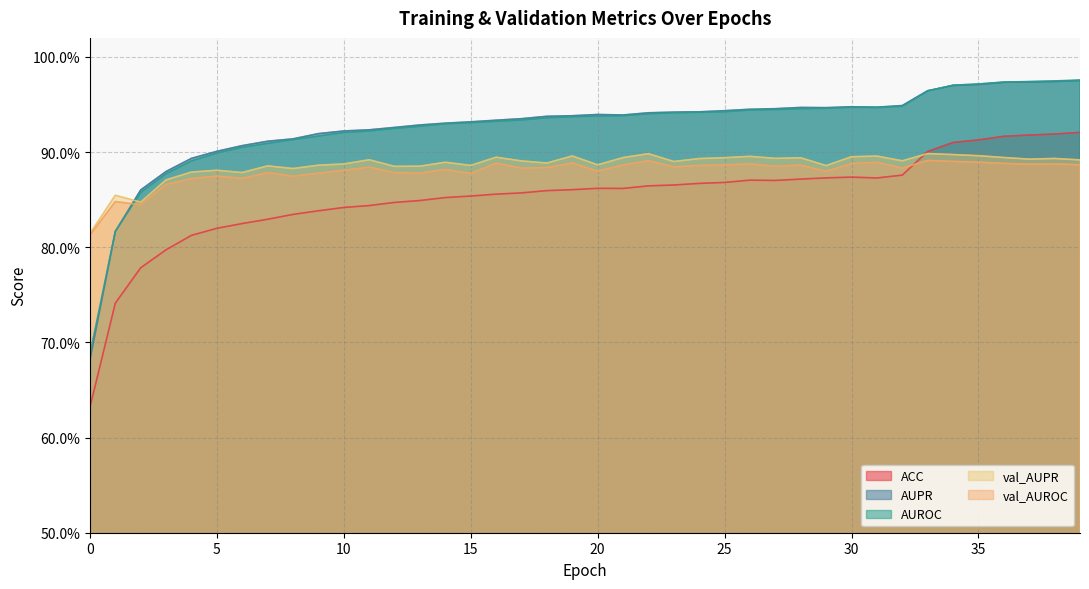

At which category is the sum across all series the highest?

39